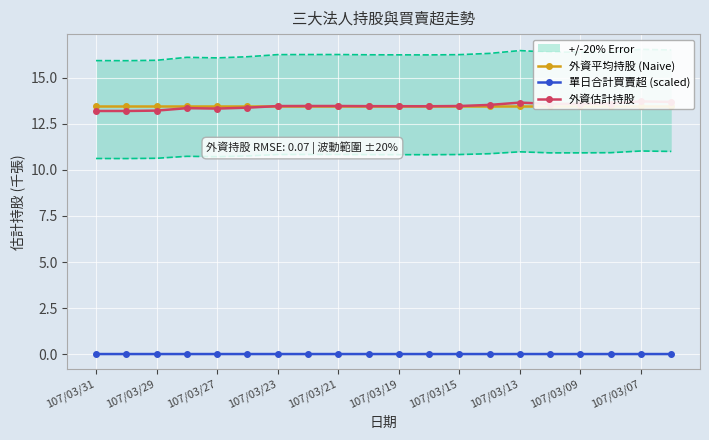

The 單日合計買賣超 (scaled) series shows 0.0 at 107/03/21. True or false?

True